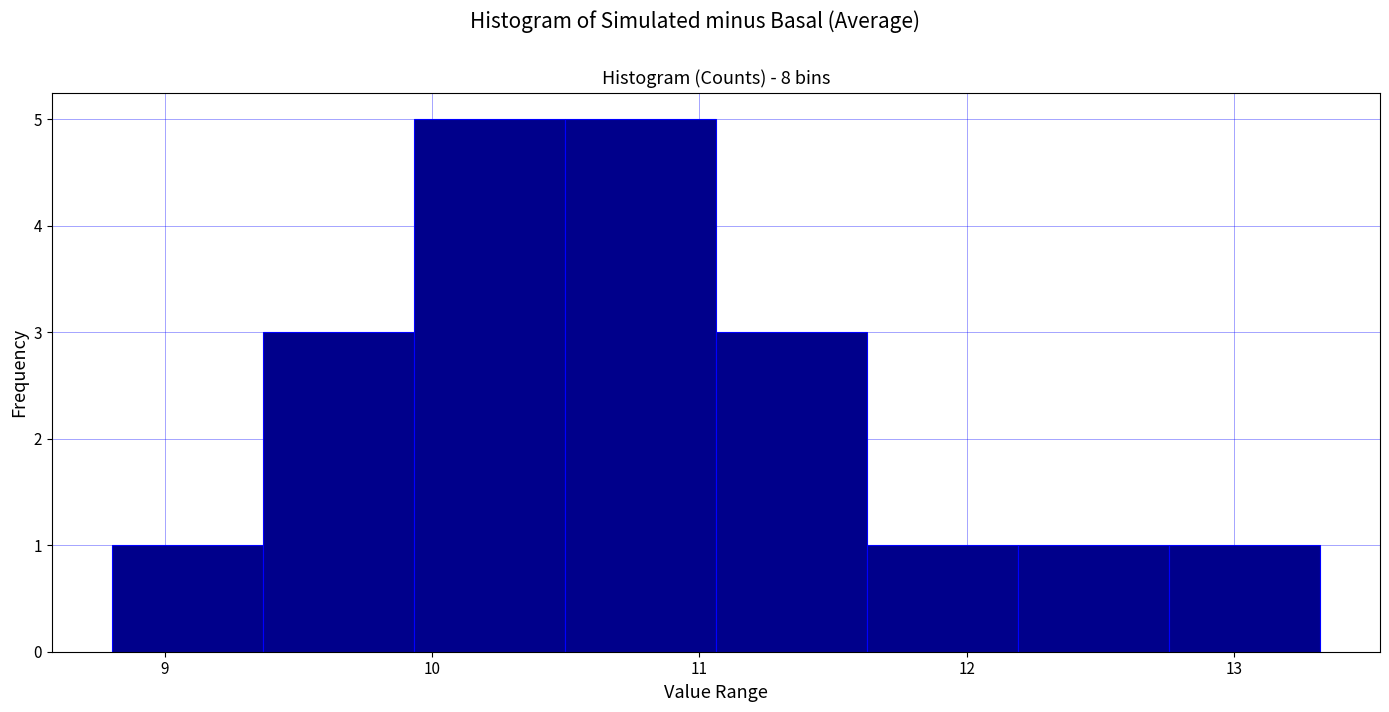

Reading left to right, transcribe this chart: for each bar, give the range it covers on the x-axis and its height. Neither the bar edges nor the heights are printed on the chart, so give them approximately, as read against the axes.

8.8 to 9.4: 1
9.4 to 9.9: 3
9.9 to 10.5: 5
10.5 to 11.1: 5
11.1 to 11.6: 3
11.6 to 12.2: 1
12.2 to 12.8: 1
12.8 to 13.3: 1